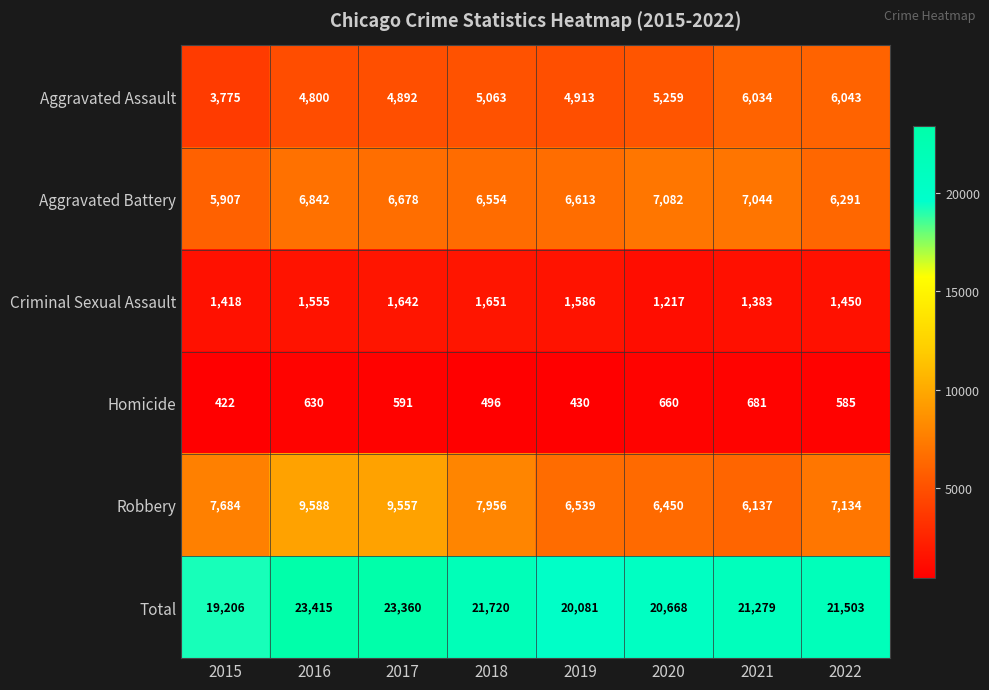

What is the minimum value shown in the chart?

422